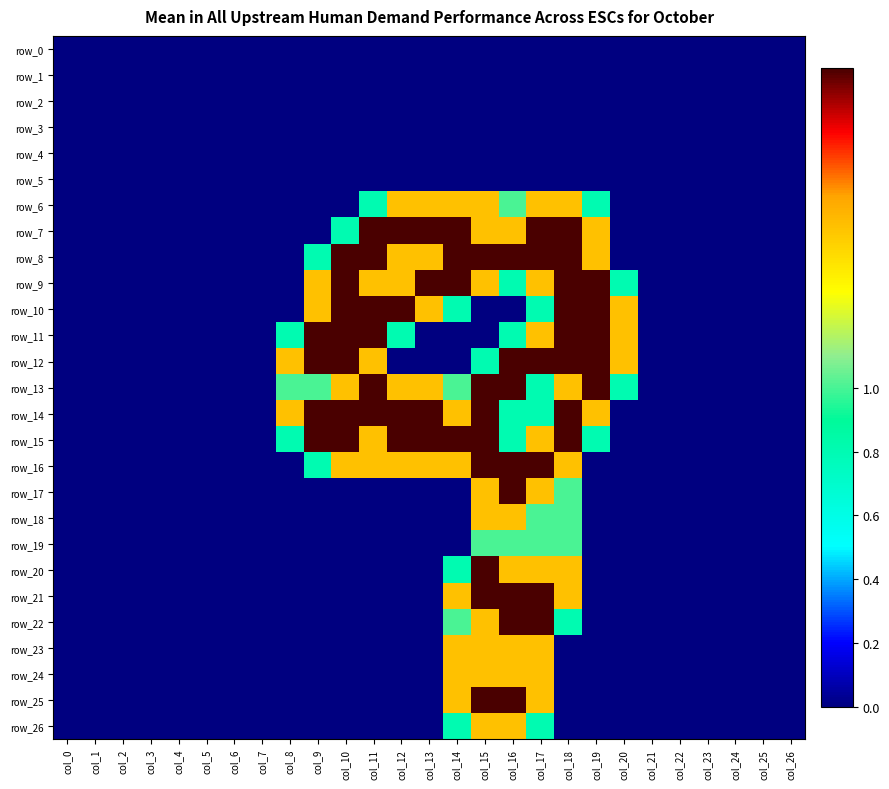

Which series changed the most between col_21 and col_25?

row_0